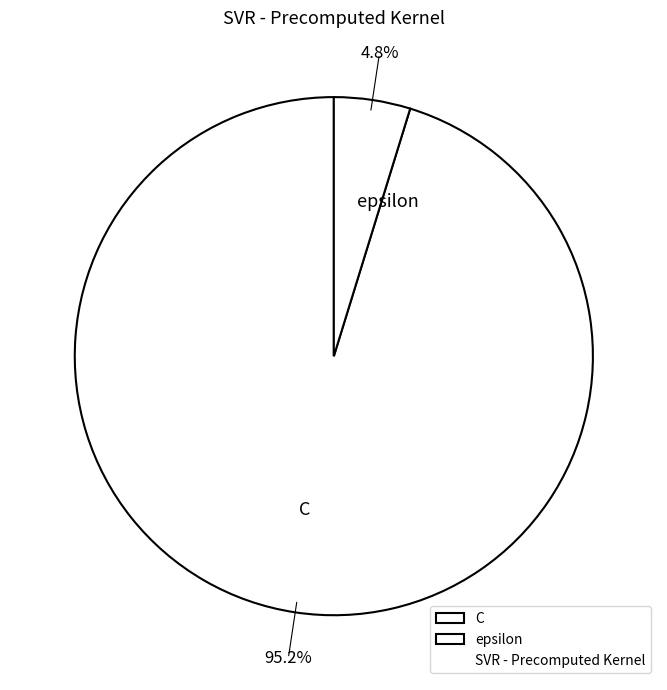

Rank the categories by value from highest to lowest.

C, epsilon